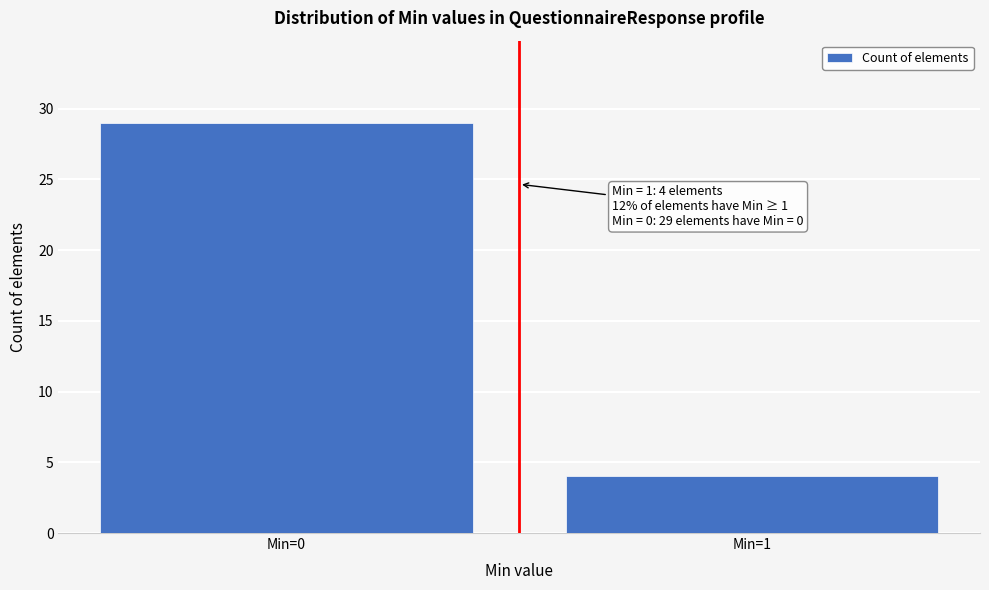

Reading left to right, transcribe all the data shown in this chart.

Min=0=29	Min=1=4